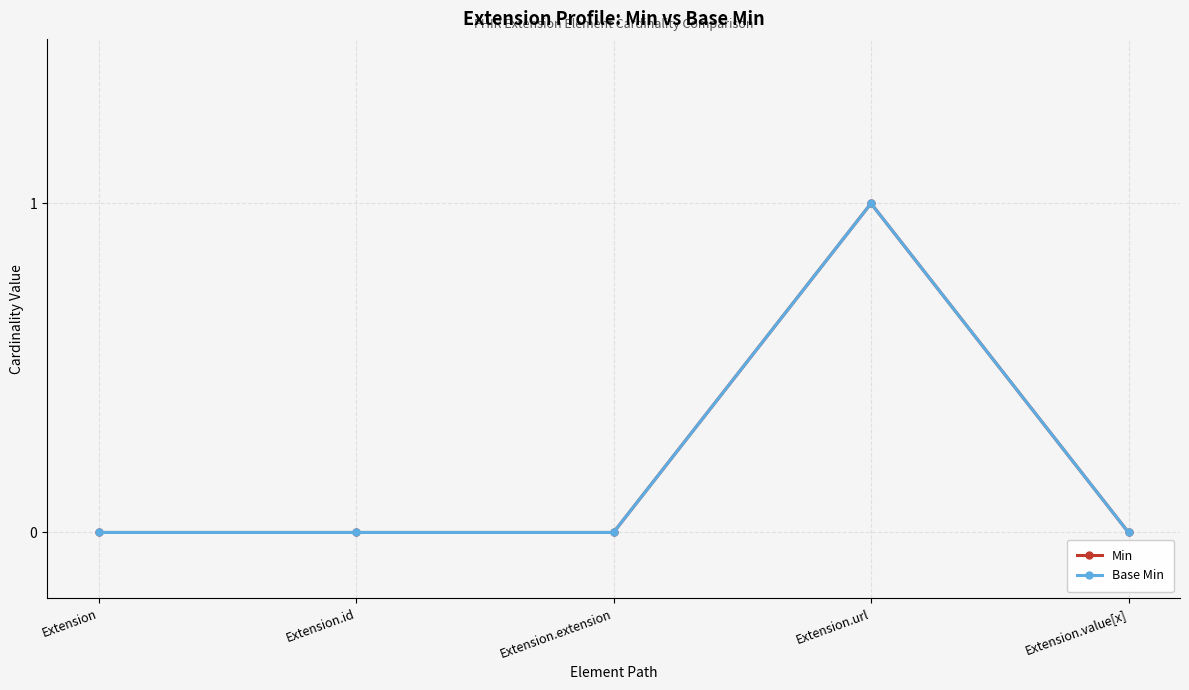

How many interior local peaks does the Base Min series have?

1